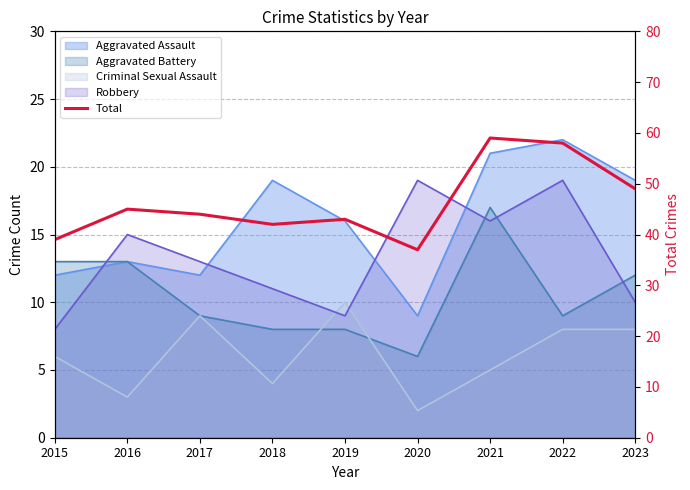

Is it true that the value at 2018 is 70?

False